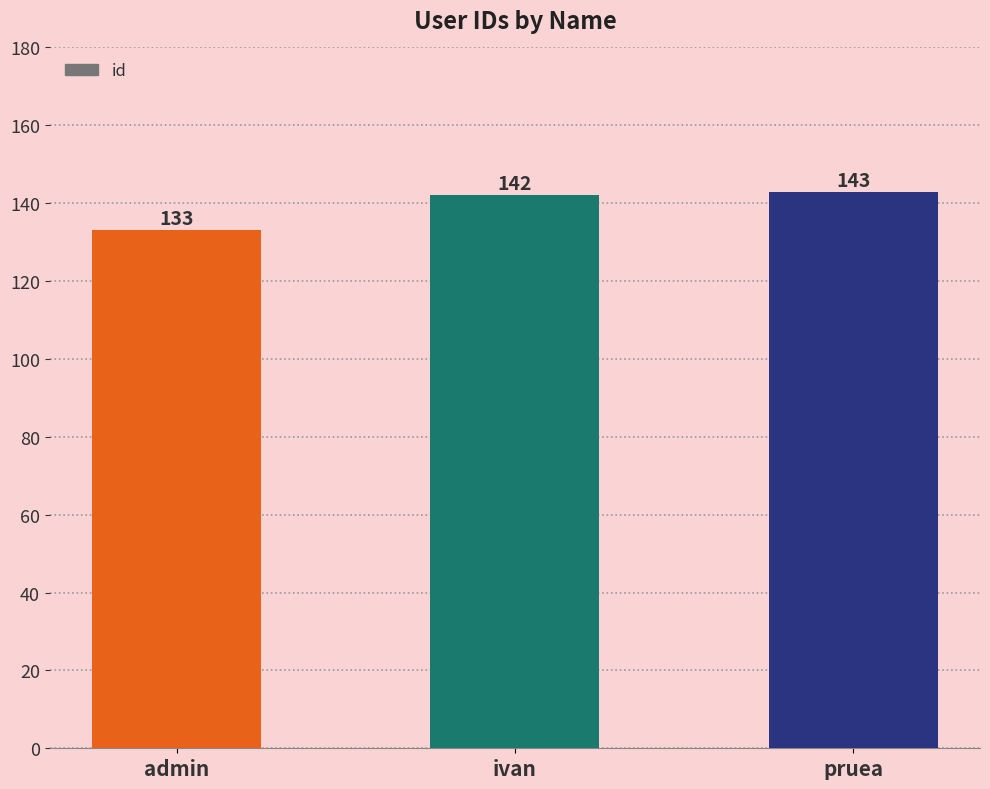

What is the difference between the maximum and minimum values?

10